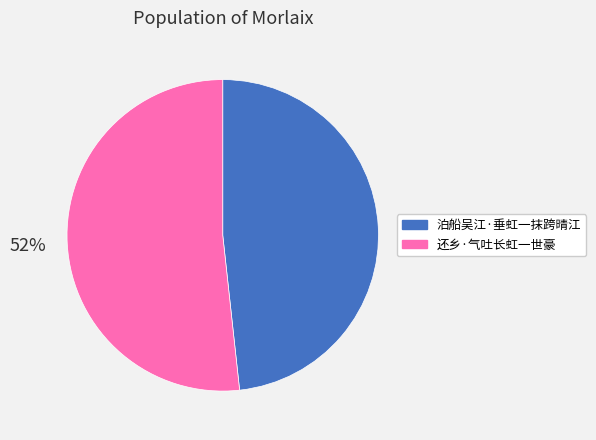

Does 还乡·气吐长虹一世豪 represent more than half of the total?

Yes